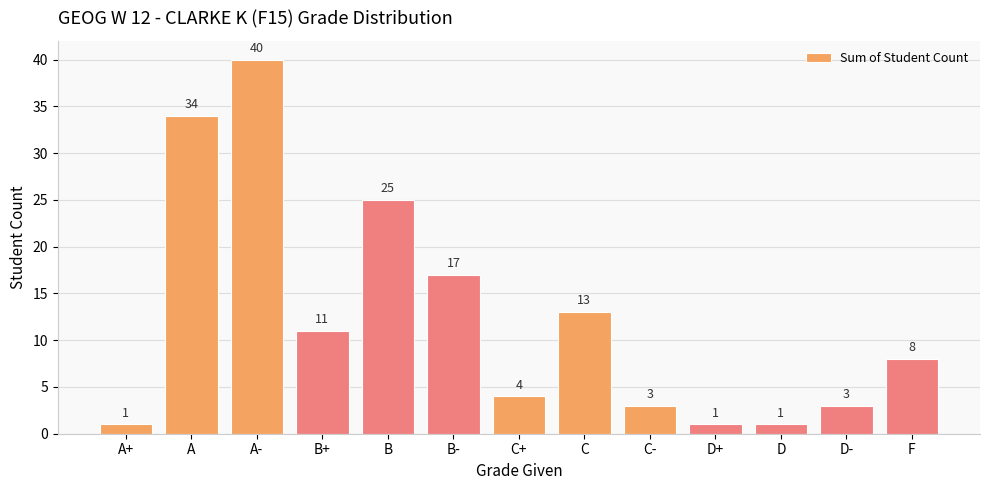

What is the difference between the values at C- and A-?

37